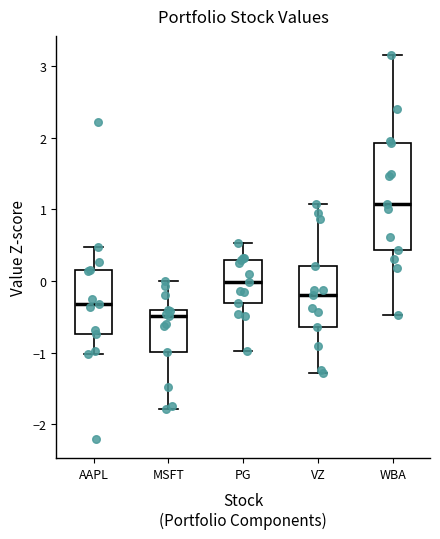

Which box has the highest median line?

WBA